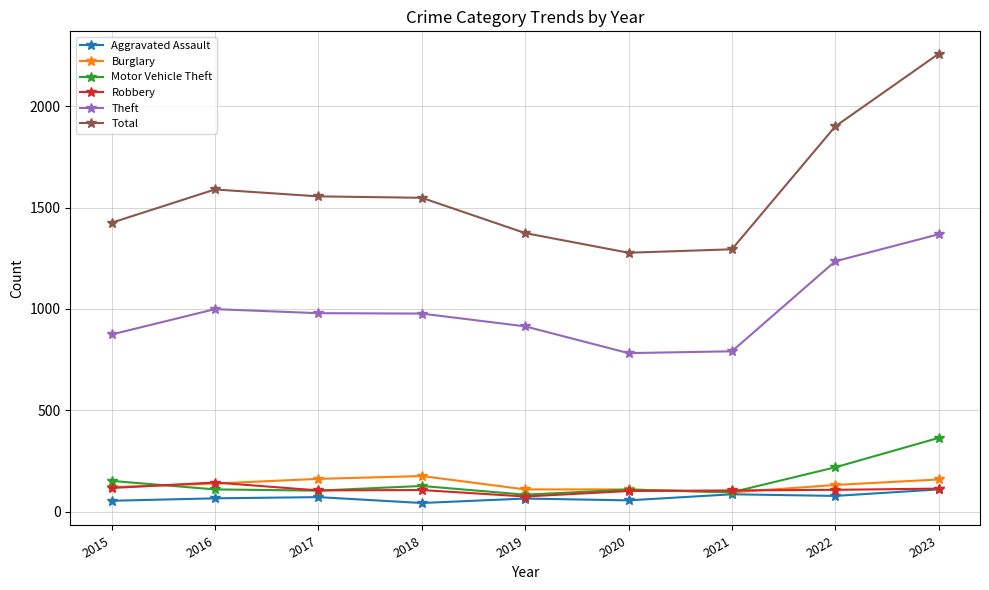

What is the difference between the second highest and minimum values in the Aggravated Assault series?

43